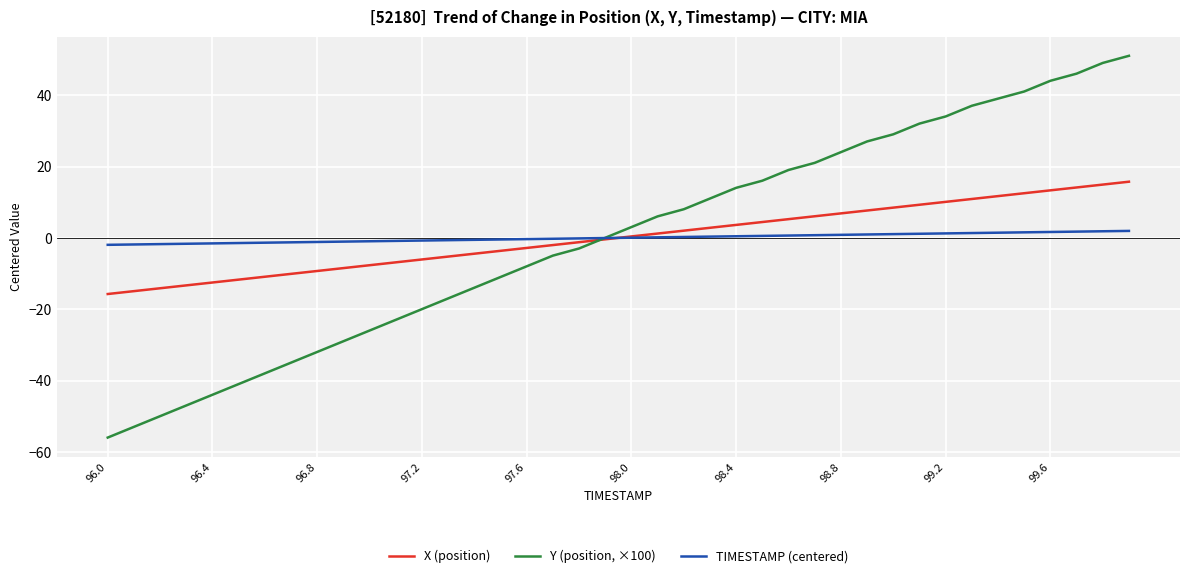

What is the greatest value displayed?

51.0